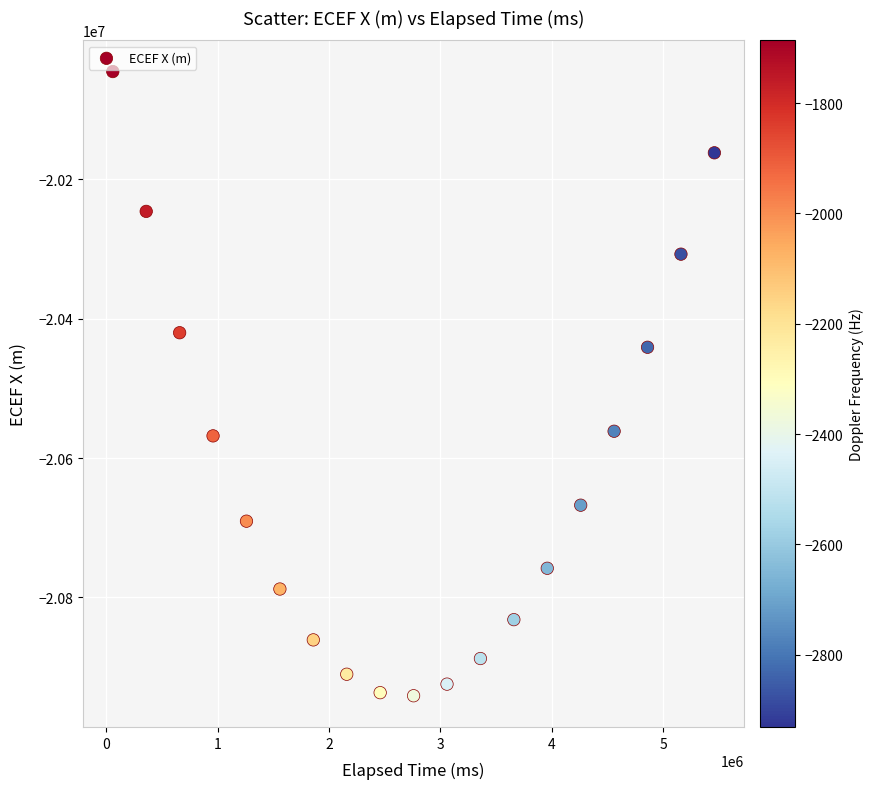

What is the range of X values (max minus min)?

5400000.0